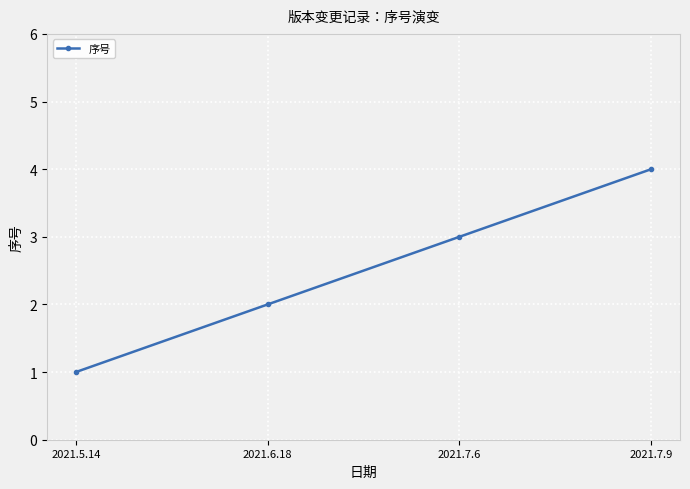

What is the difference between the second highest and second lowest values?

1